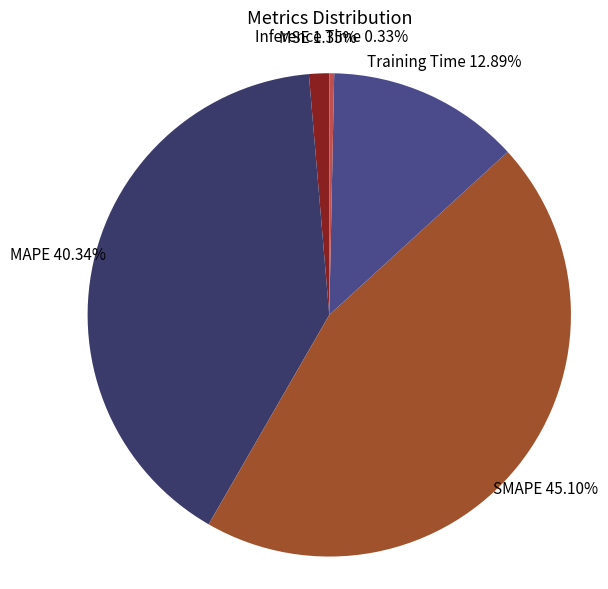

What is the largest slice in the pie chart?

SMAPE